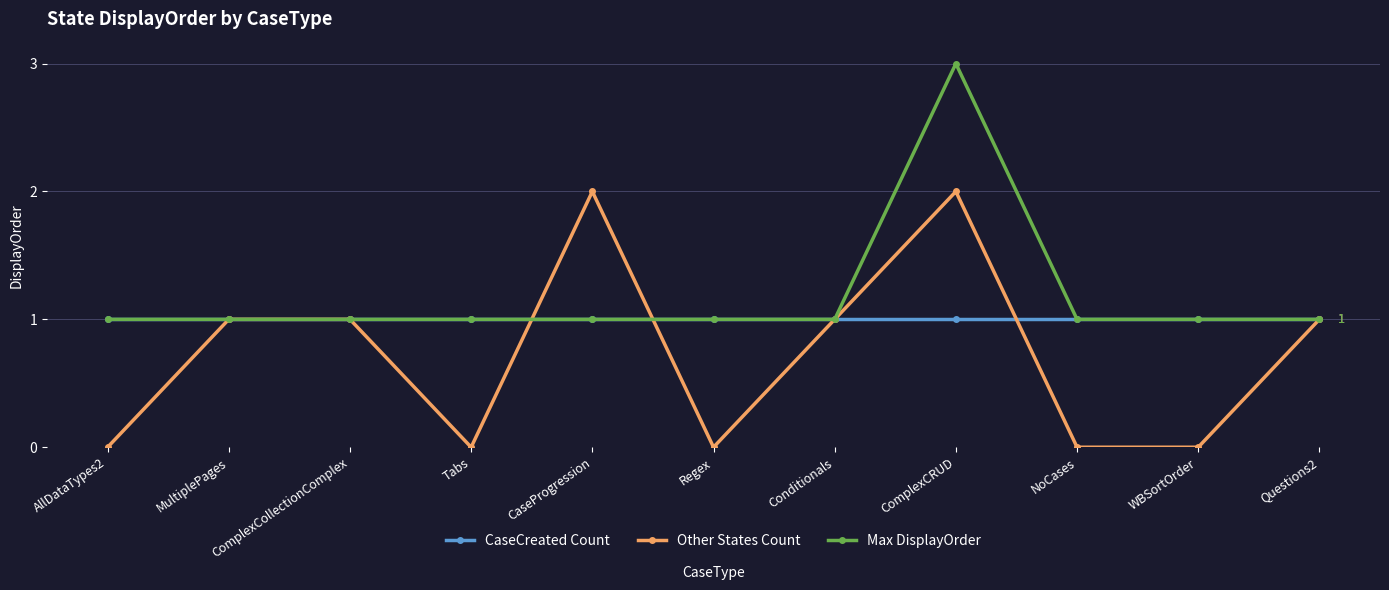

How many lines are shown in the chart?

3